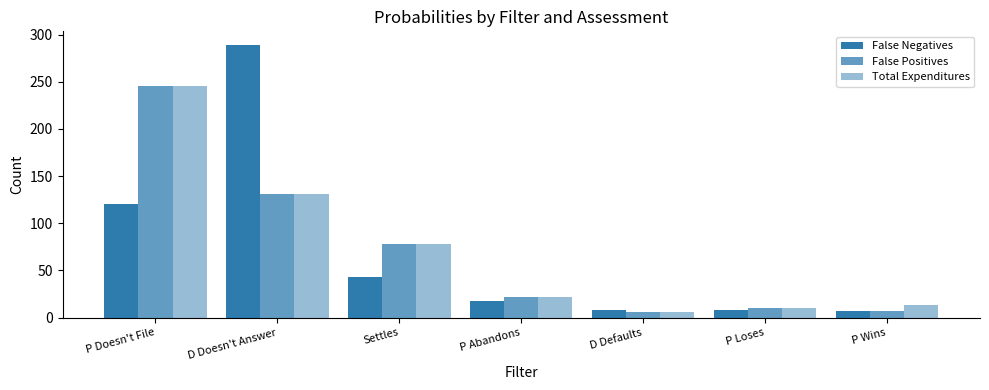

List the series in order of their peak value, lowest first.

False Positives, Total Expenditures, False Negatives